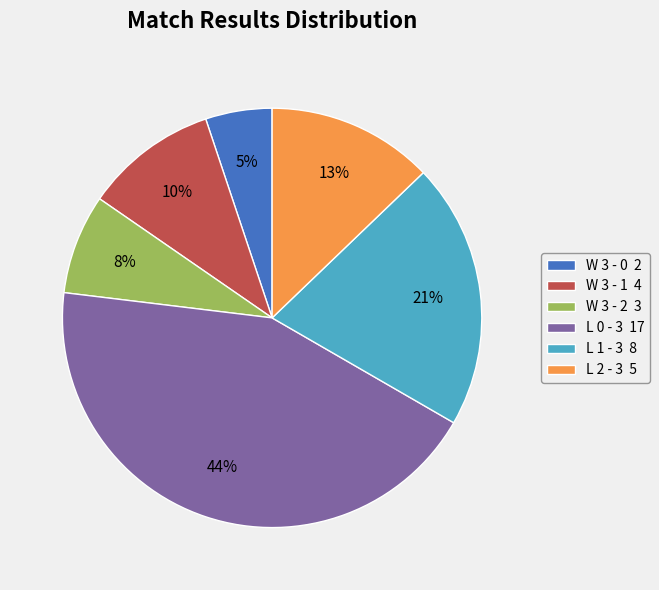

Does any single category account for the majority?

No